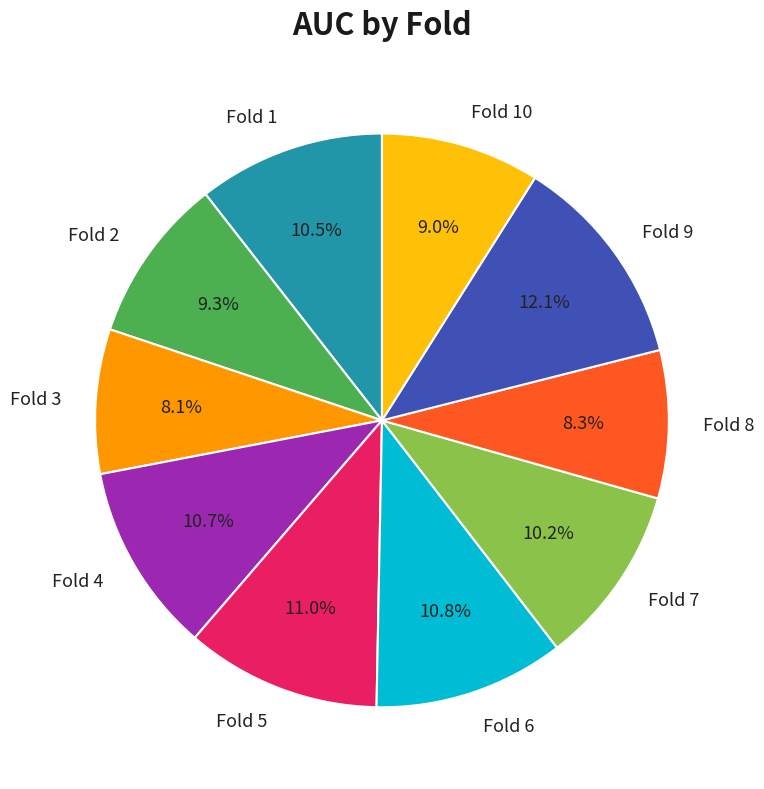

To the nearest percent, what is the average slice percentage?

10%